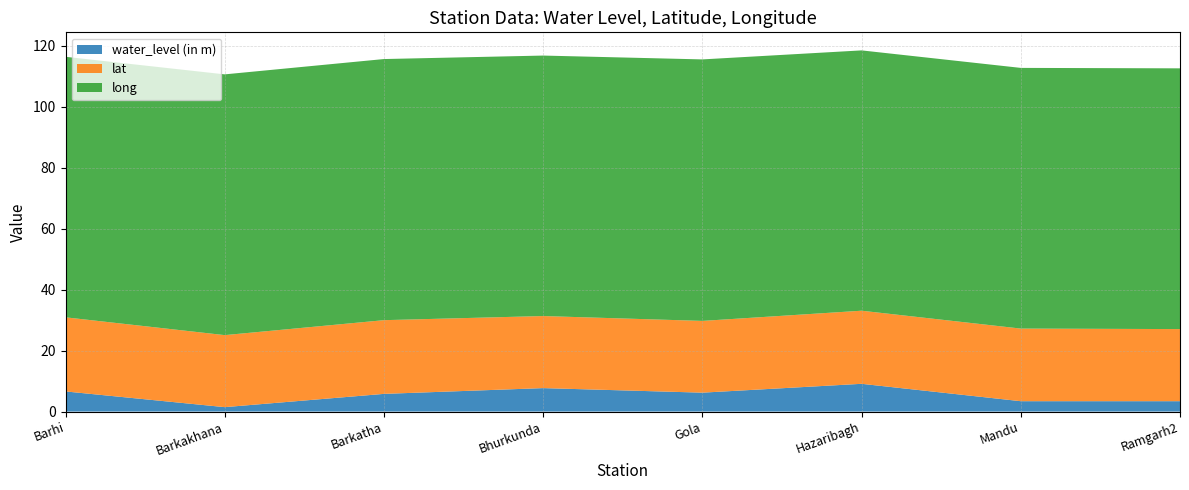

Reading right to left, list all the values displayed in this chart.

water_level (in m): 3.4	3.4	9.1	6.2	7.7	5.8	1.4	6.6
lat: 23.6	23.8	24.0	23.5	23.6	24.2	23.6	24.3
long: 85.5	85.5	85.3	85.7	85.4	85.6	85.5	85.4